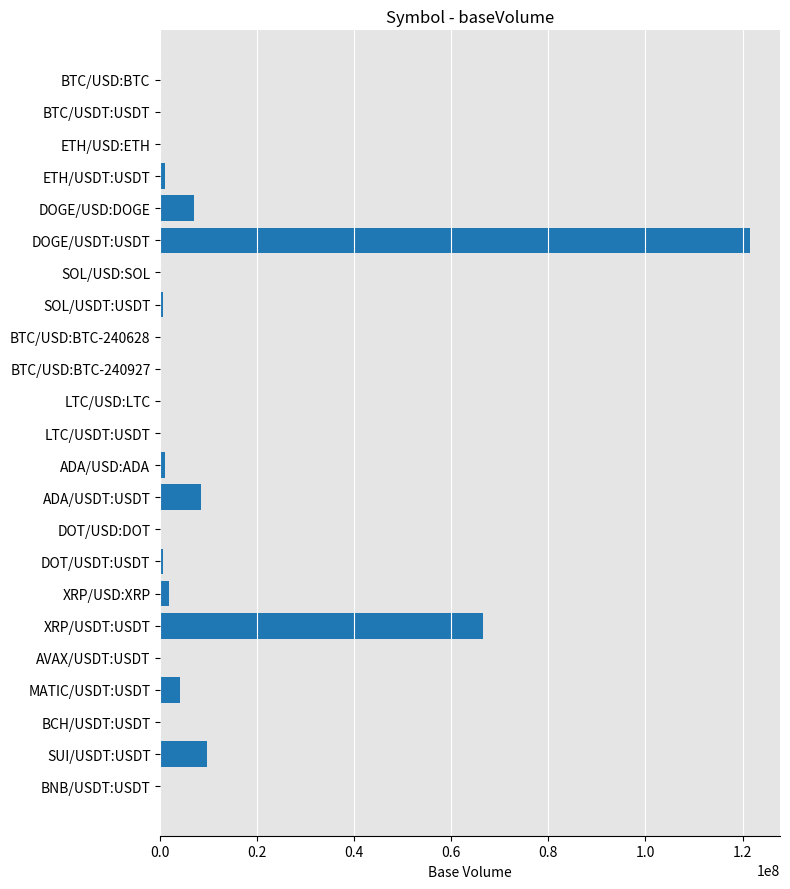

Between DOGE/USD:DOGE and BNB/USDT:USDT, which is larger?

DOGE/USD:DOGE